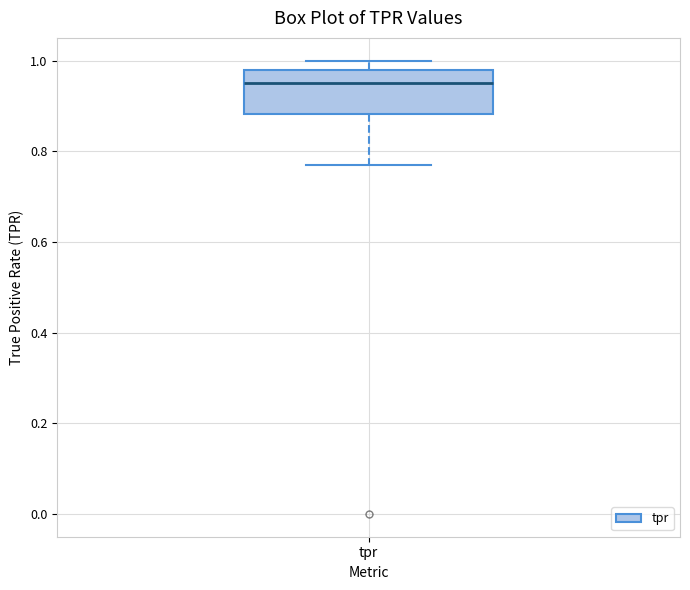

Where is the lower edge of the box for tpr on the y-axis? The values are not printed on the chart, so give them approximately, as read against the axis.

0.88